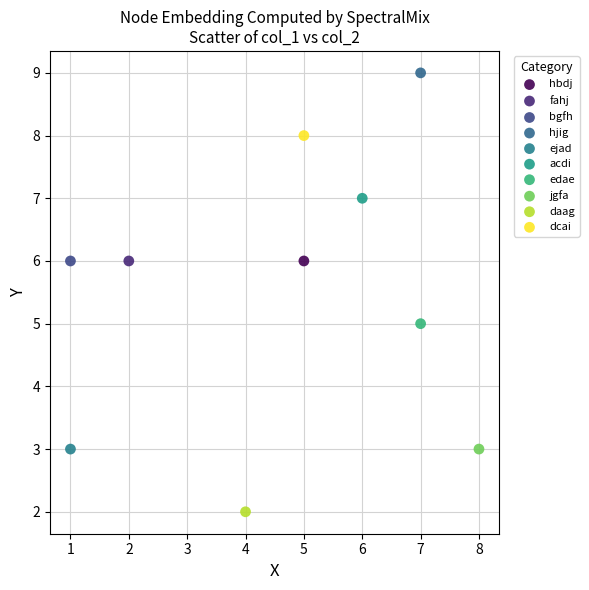

Which series contains the highest Y value?

hjig